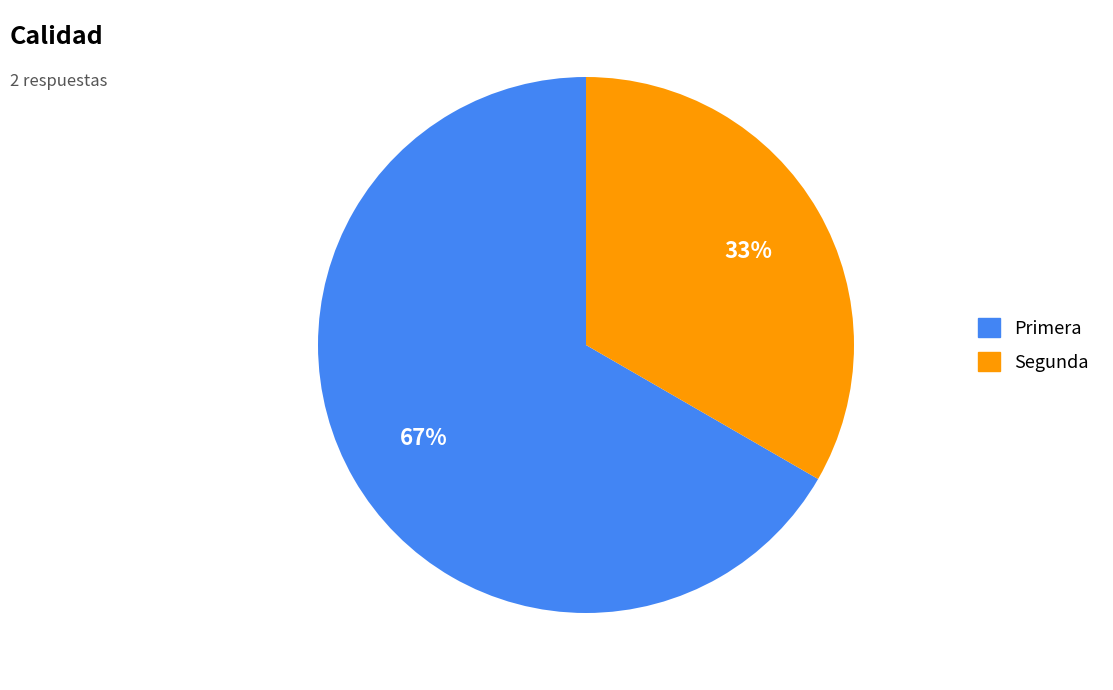

Rank the categories by value from lowest to highest.

Segunda, Primera